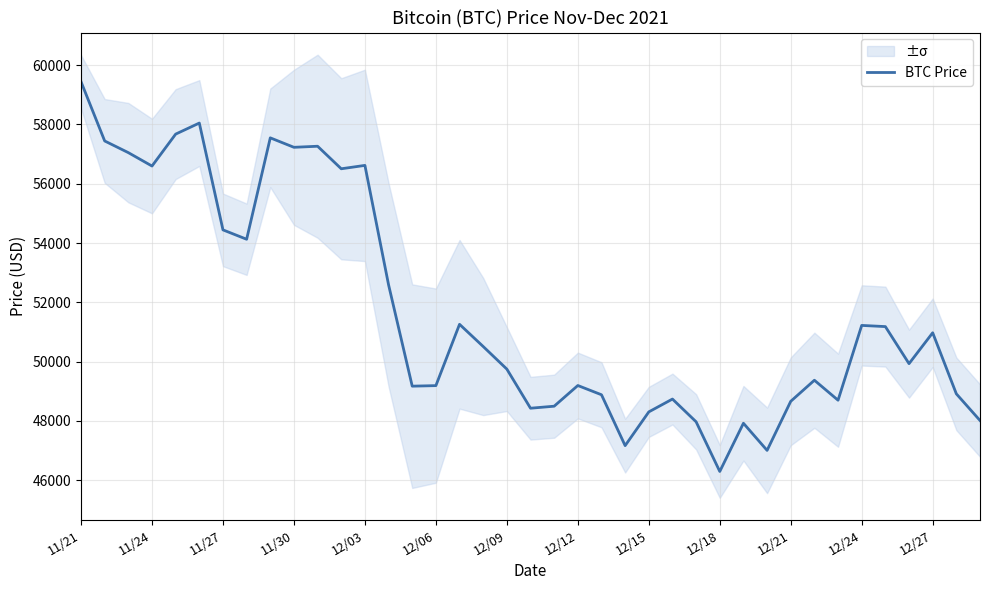

At which label does BTC Price reach its minimum?

12/18